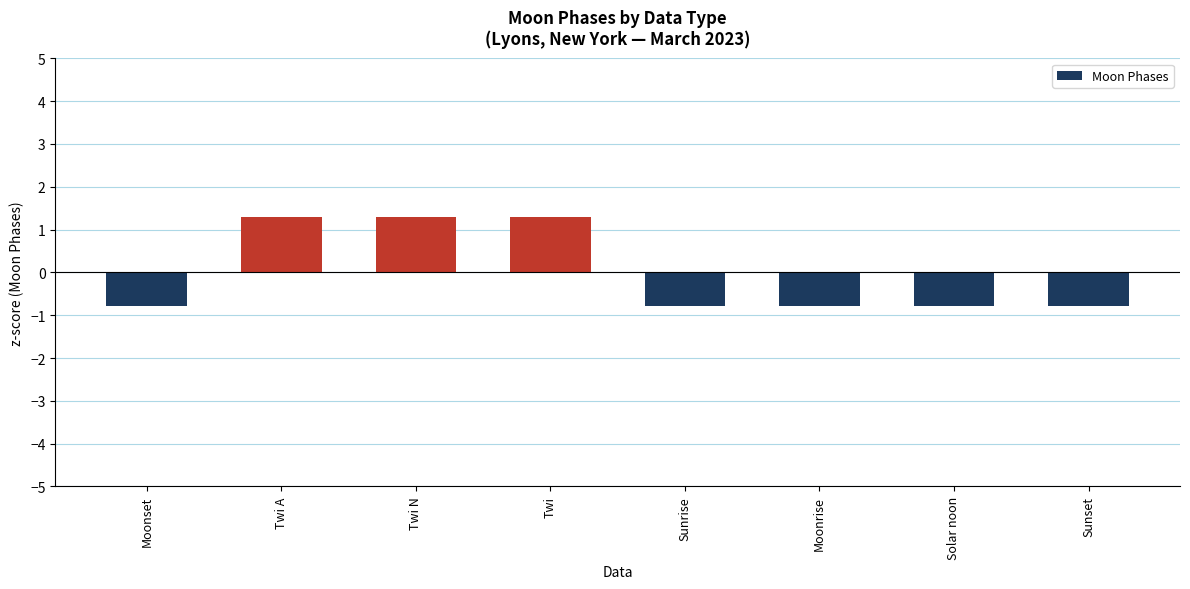

Reading right to left, transcribe all the data shown in this chart.

Sunset=-0.8	Solar noon=-0.8	Moonrise=-0.8	Sunrise=-0.8	Twi=1.3	Twi N=1.3	Twi A=1.3	Moonset=-0.8